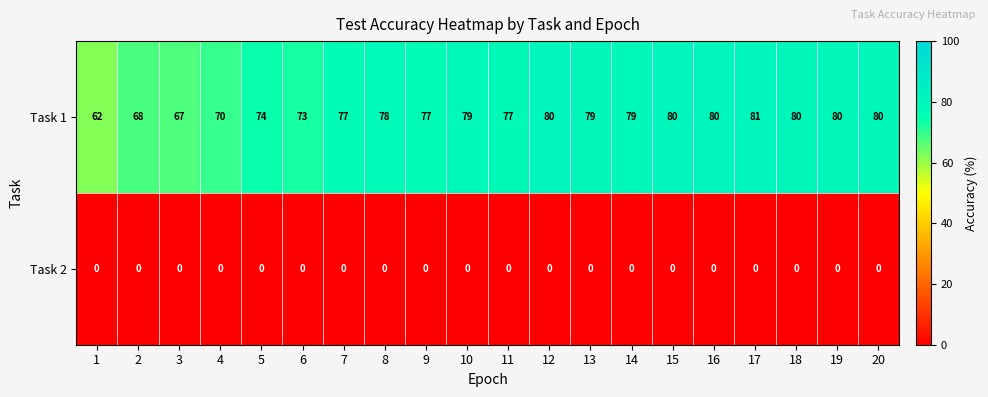

At which label is Task 1 closest to 71?

4